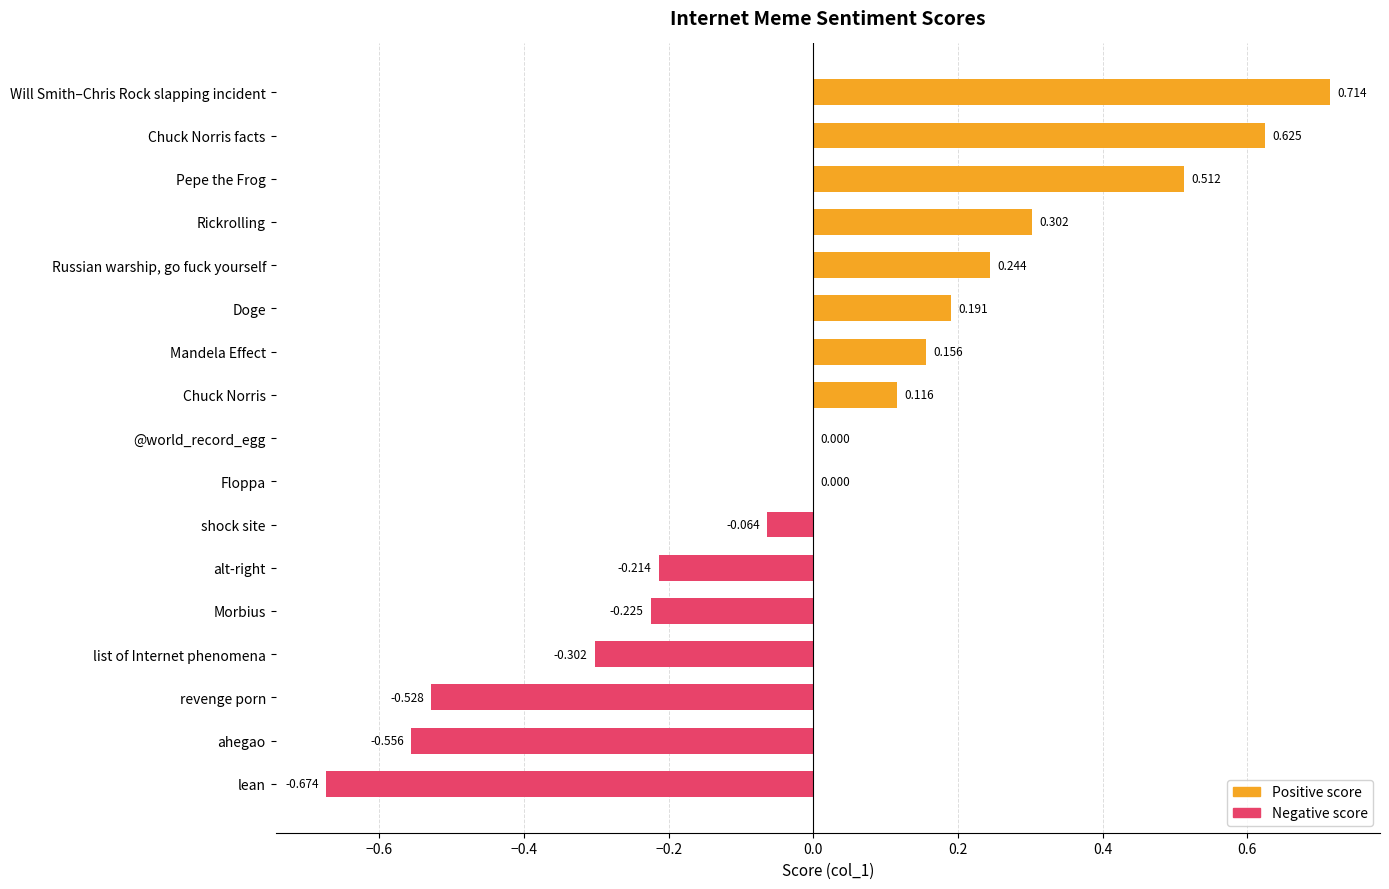

Are the bars horizontal?

Yes